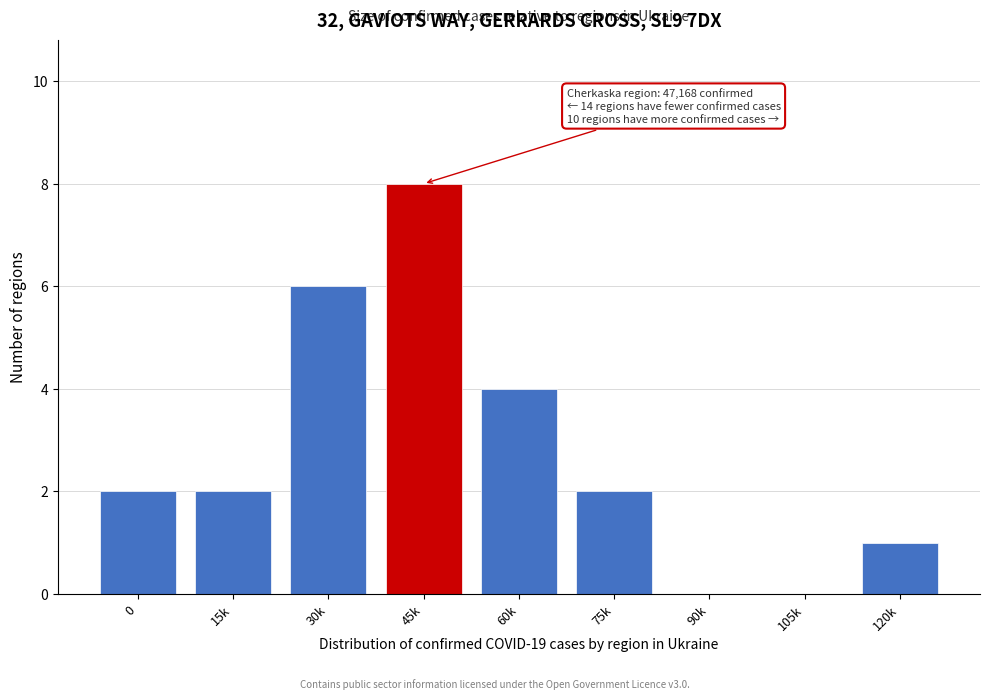

Reading right to left, what are all the values shown in this chart?

120k=1	105k=0	90k=0	75k=2	60k=4	45k=8	30k=6	15k=2	0=2